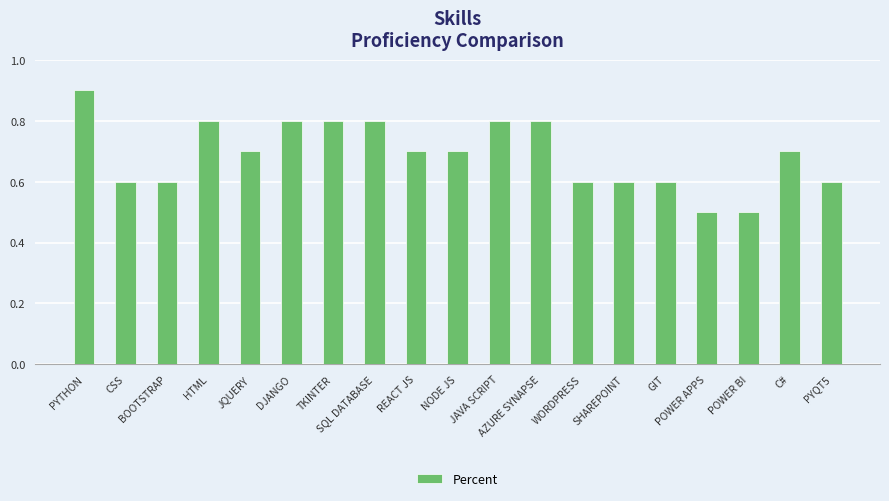

Which has a higher value, REACT JS or SQL DATABASE?

SQL DATABASE